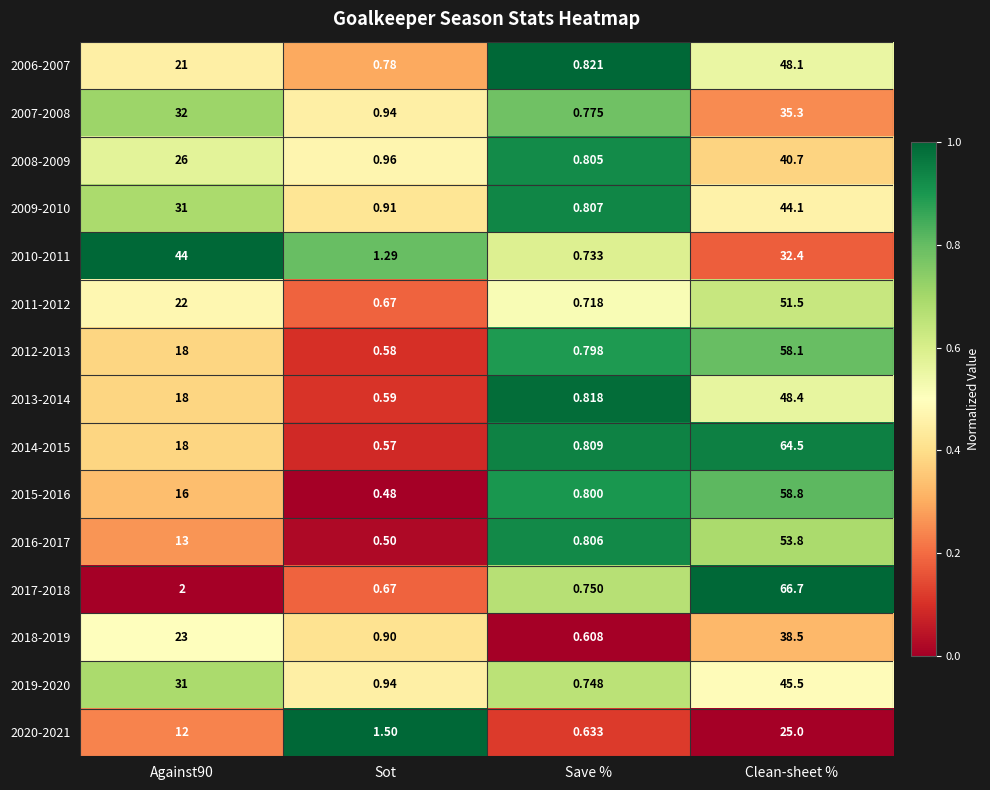

Which category has the lowest value across all series?

Sot